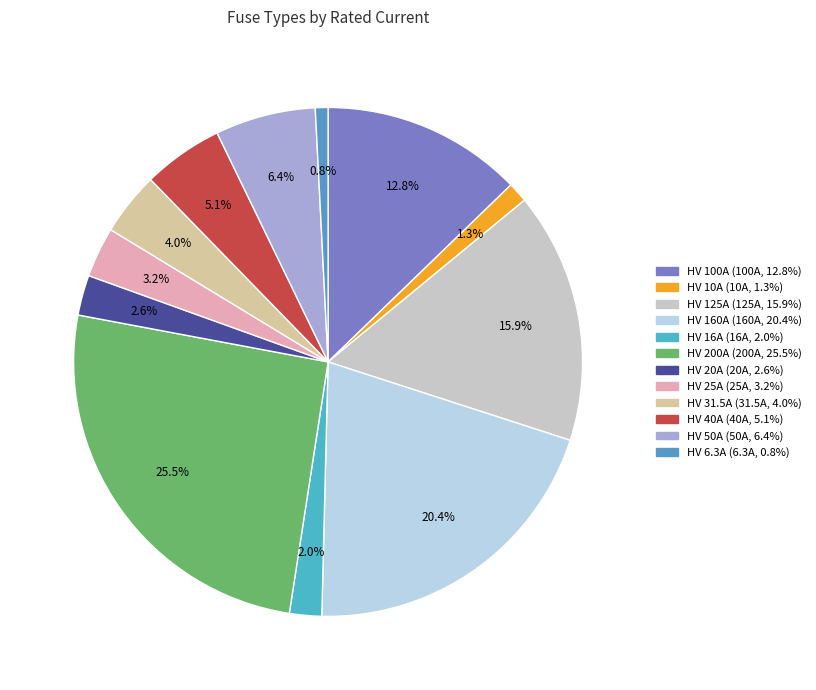

To the nearest percent, what is the difference between the largest and smallest slice percentages?

25%